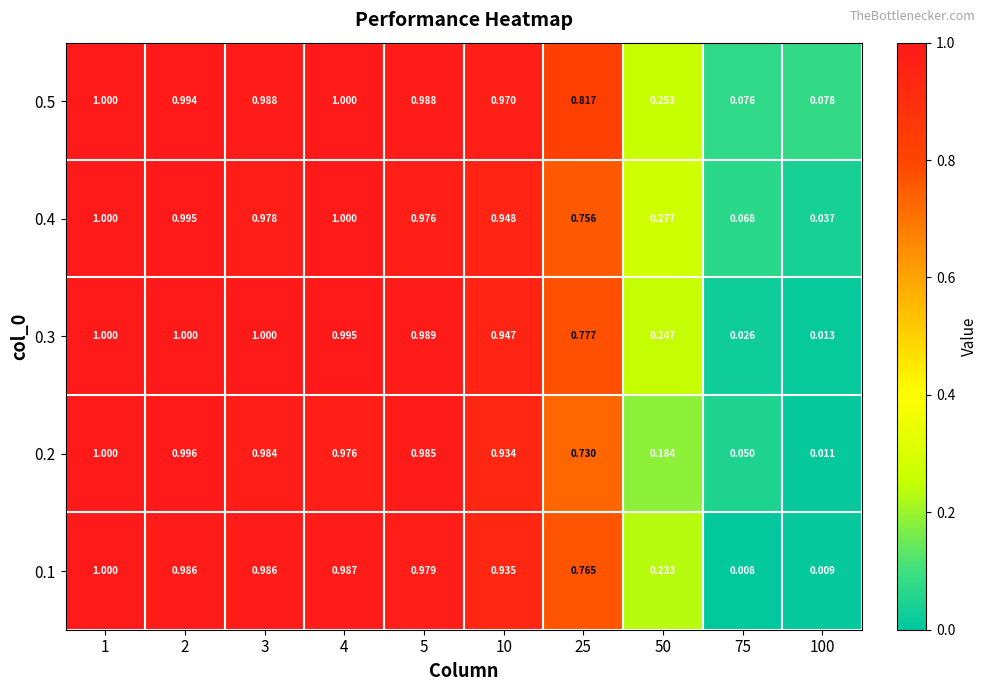

At how many categories does at least one series exceed 0?

10